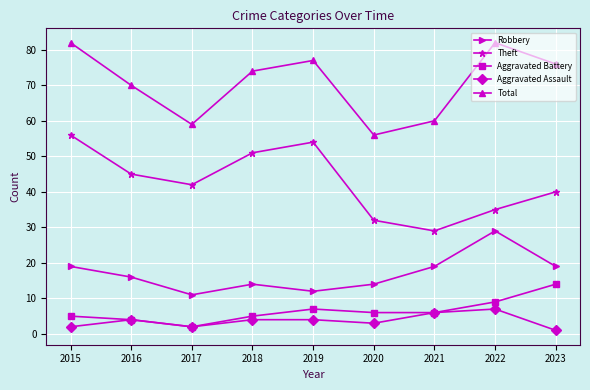

What are all the series names shown in the legend?

Robbery, Theft, Aggravated Battery, Aggravated Assault, Total